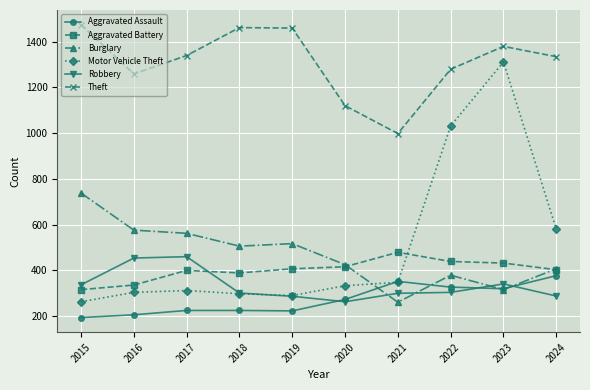

How many lines are shown in the chart?

6